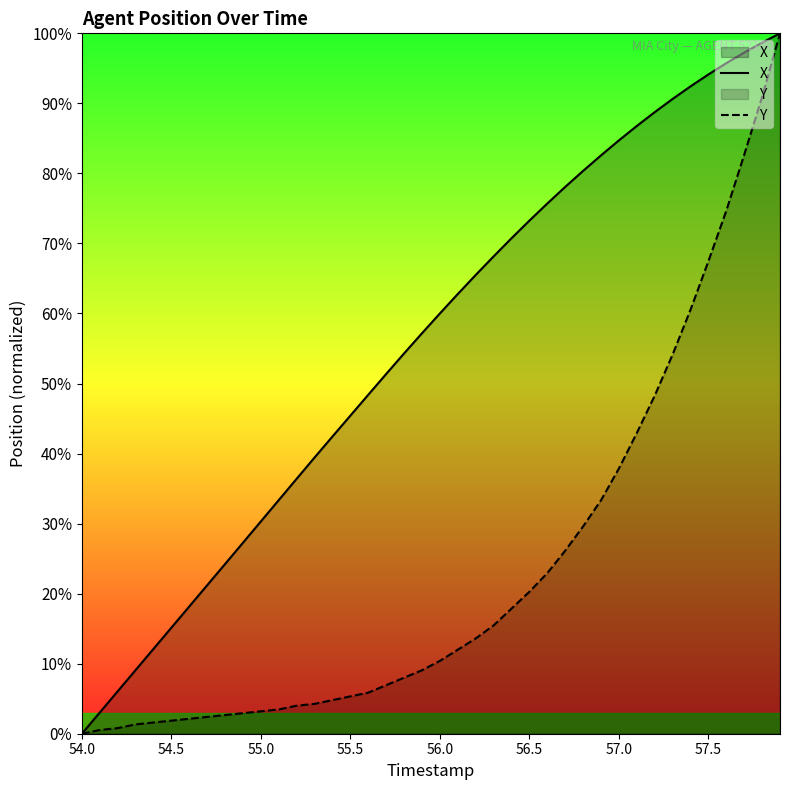

Rank the series by their average value, from lowest to highest.

Y, X